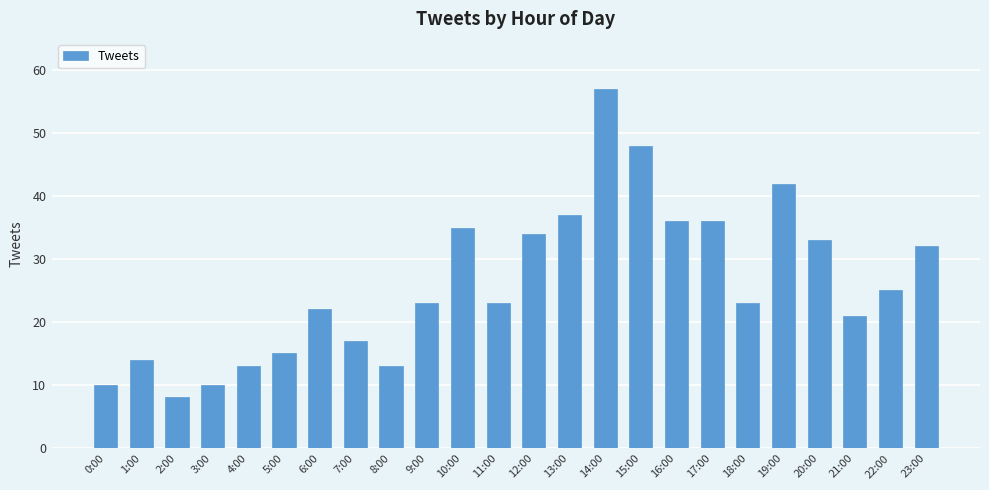

Between 6:00 and 7:00, which is larger?

6:00